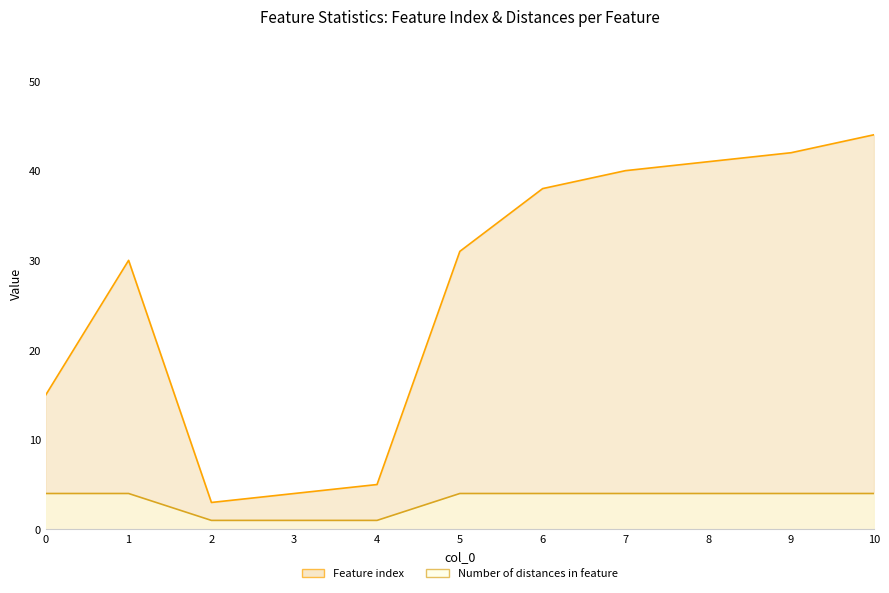

True or false: Feature index and Number of distances in feature intersect in this chart.

False